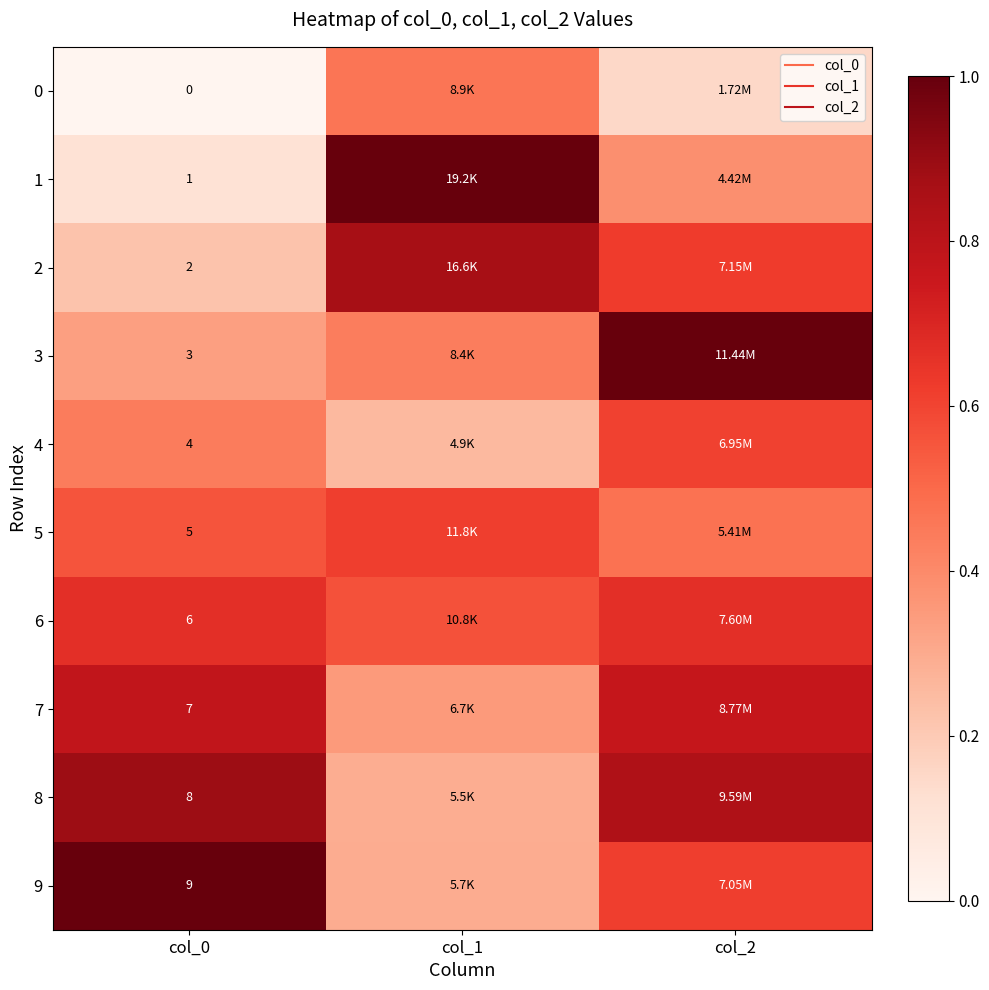

Count the number of categories in the chart.

3